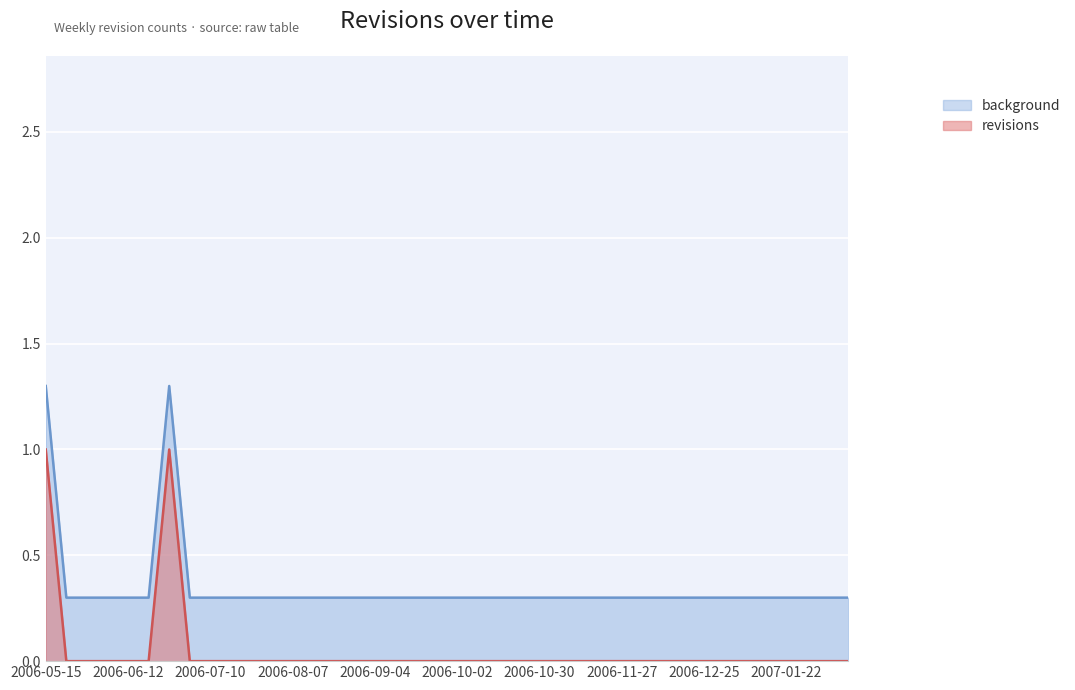

How many points are higher than both their immediate neighbors (excluding endpoints)?

1